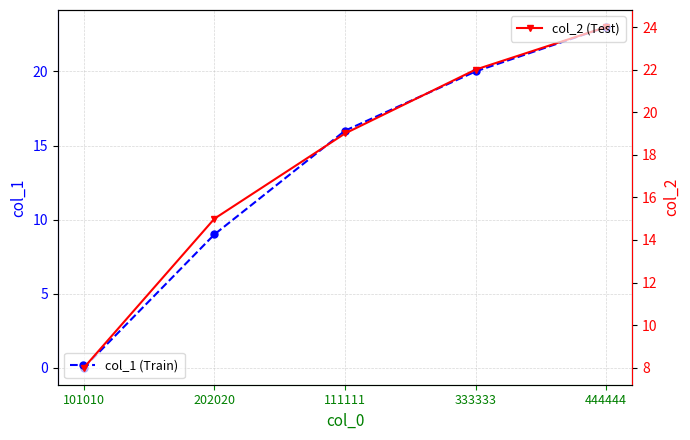

Which series changed the most between 202020 and 444444?

col_1 (Train)